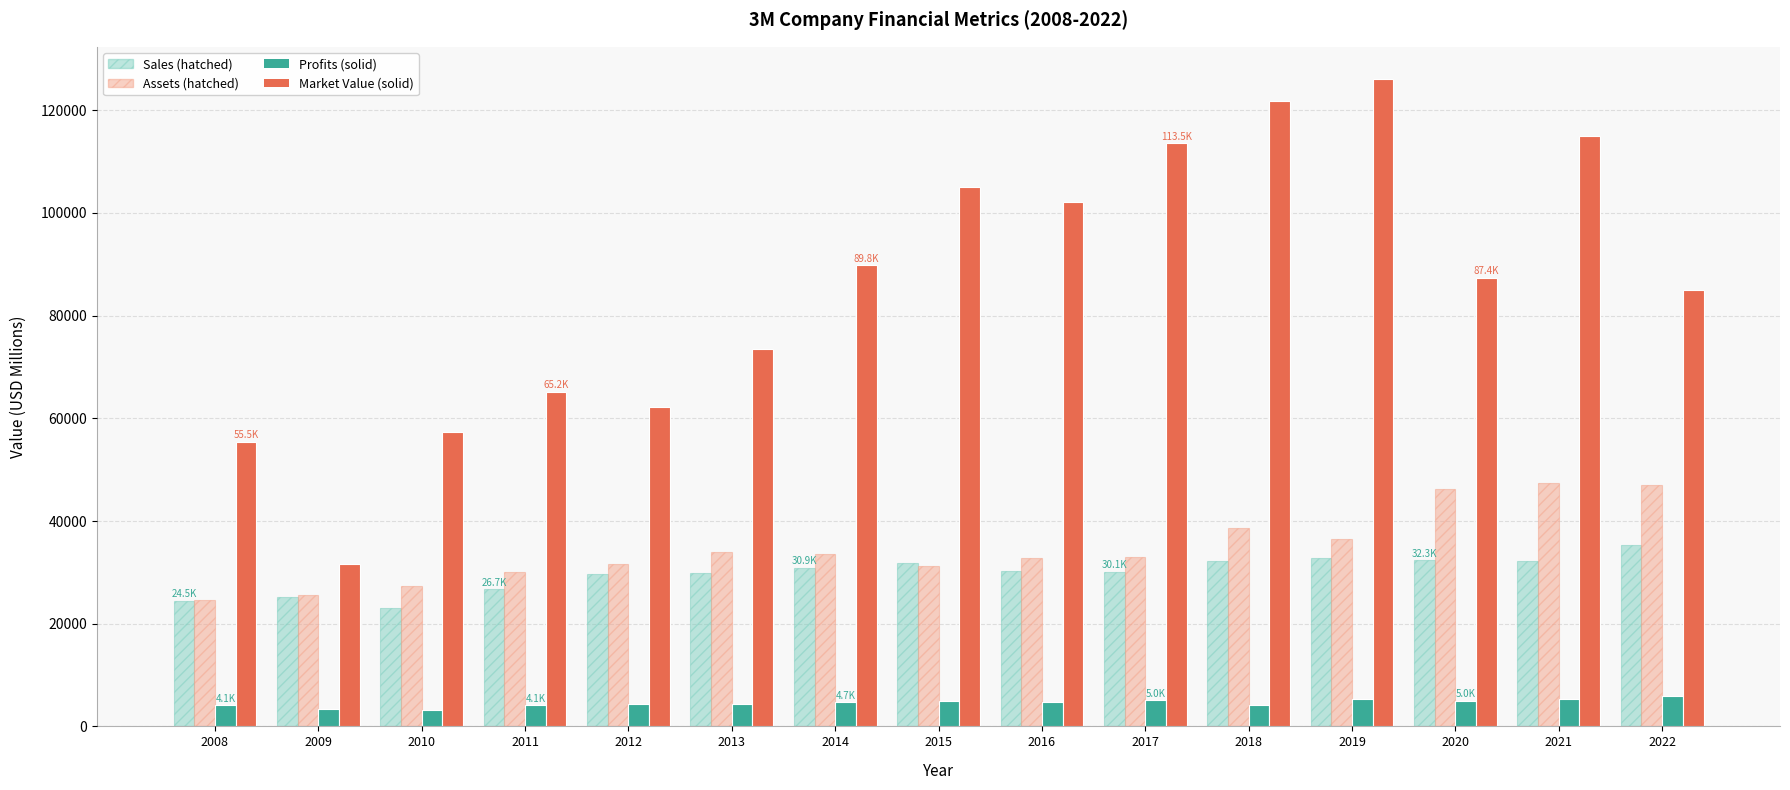

What is the smallest value displayed?

3190